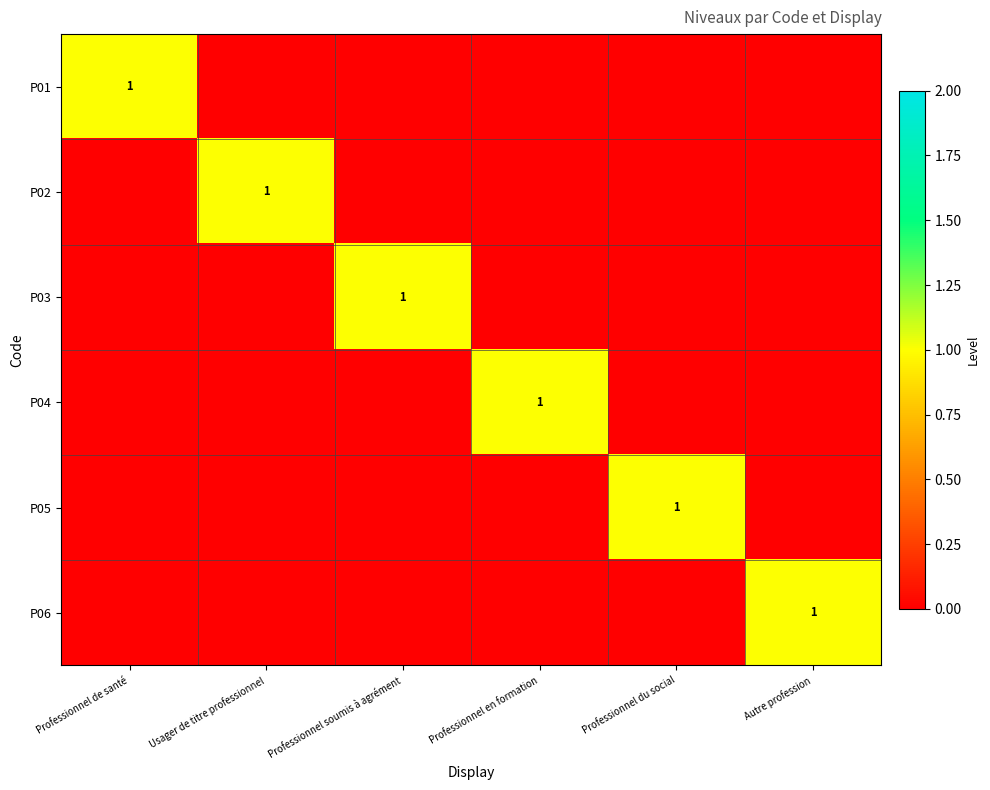

Between Usager de titre professionnel and Professionnel soumis à agrément, which is larger?

Usager de titre professionnel